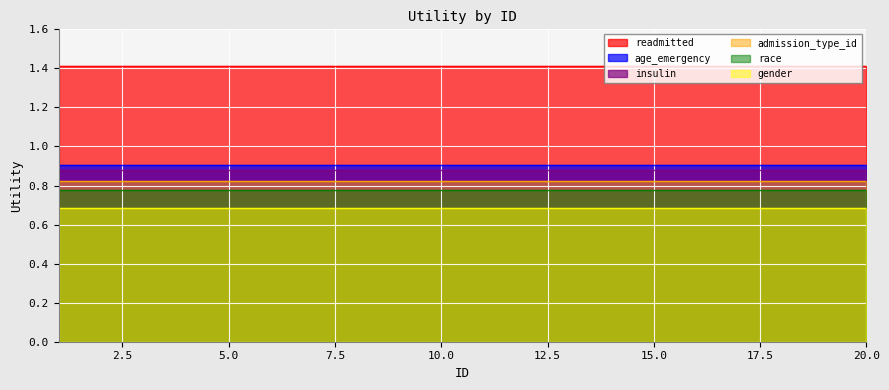

What are all the series names shown in the legend?

readmitted, age_emergency, insulin, admission_type_id, race, gender